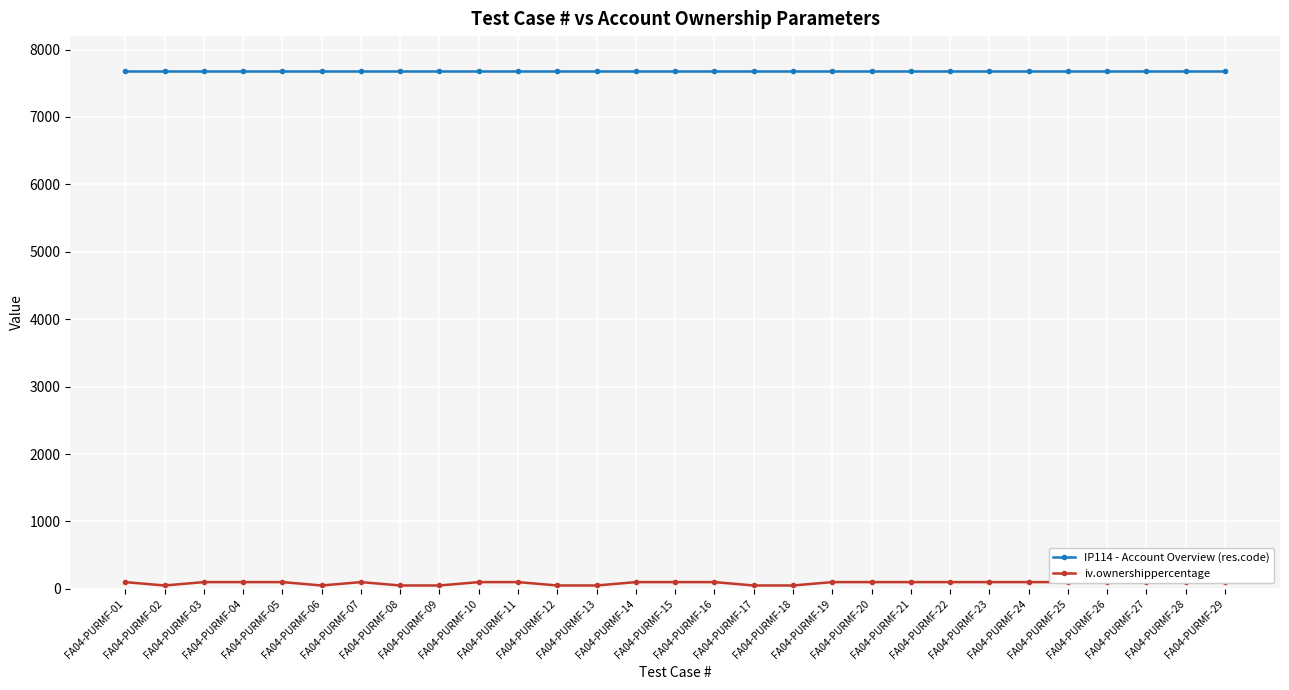

Reading left to right, transcribe all the data shown in this chart.

IP114 - Account Overview (res.code): FA04-PURMF-01=7689	FA04-PURMF-02=7689	FA04-PURMF-03=7689	FA04-PURMF-04=7689	FA04-PURMF-05=7689	FA04-PURMF-06=7689	FA04-PURMF-07=7689	FA04-PURMF-08=7689	FA04-PURMF-09=7689	FA04-PURMF-10=7689	FA04-PURMF-11=7689	FA04-PURMF-12=7689	FA04-PURMF-13=7689	FA04-PURMF-14=7689	FA04-PURMF-15=7689	FA04-PURMF-16=7689	FA04-PURMF-17=7689	FA04-PURMF-18=7689	FA04-PURMF-19=7689	FA04-PURMF-20=7689	FA04-PURMF-21=7689	FA04-PURMF-22=7689	FA04-PURMF-23=7689	FA04-PURMF-24=7689	FA04-PURMF-25=7689	FA04-PURMF-26=7689	FA04-PURMF-27=7689	FA04-PURMF-28=7689	FA04-PURMF-29=7689
iv.ownershippercentage: FA04-PURMF-01=100	FA04-PURMF-02=50	FA04-PURMF-03=100	FA04-PURMF-04=100	FA04-PURMF-05=100	FA04-PURMF-06=50	FA04-PURMF-07=100	FA04-PURMF-08=50	FA04-PURMF-09=50	FA04-PURMF-10=100	FA04-PURMF-11=100	FA04-PURMF-12=50	FA04-PURMF-13=50	FA04-PURMF-14=100	FA04-PURMF-15=100	FA04-PURMF-16=100	FA04-PURMF-17=50	FA04-PURMF-18=50	FA04-PURMF-19=100	FA04-PURMF-20=100	FA04-PURMF-21=100	FA04-PURMF-22=100	FA04-PURMF-23=100	FA04-PURMF-24=100	FA04-PURMF-25=100	FA04-PURMF-26=100	FA04-PURMF-27=100	FA04-PURMF-28=100	FA04-PURMF-29=100